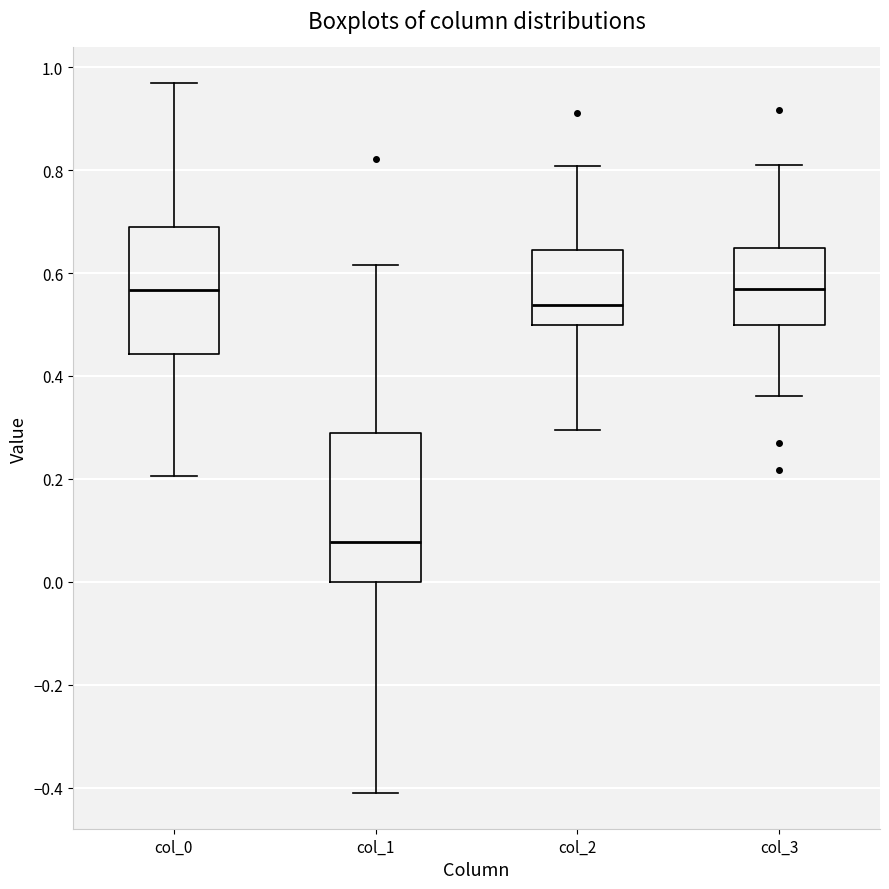

Reading left to right, read every box against the y-axis: the position of its median line, the range the box covers, and the ends of its whiskers. The values are not printed on the chart, so give them approximately, as read against the axis.

col_0: median 0.56, box 0.44 to 0.68, whiskers 0.20 to 0.96
col_1: median 0.08, box 0.00 to 0.28, whiskers -0.42 to 0.62
col_2: median 0.54, box 0.50 to 0.64, whiskers 0.30 to 0.80
col_3: median 0.56, box 0.50 to 0.64, whiskers 0.36 to 0.80